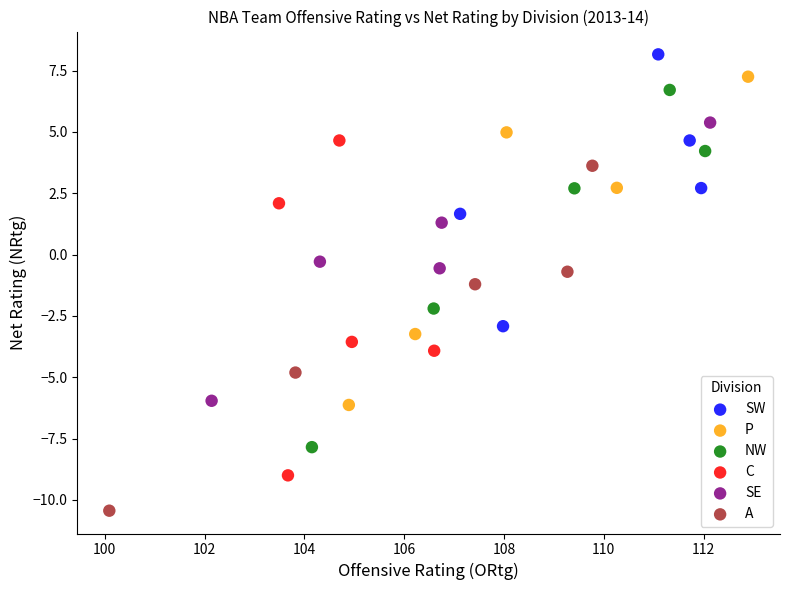

Which series reaches the minimum Y coordinate?

A